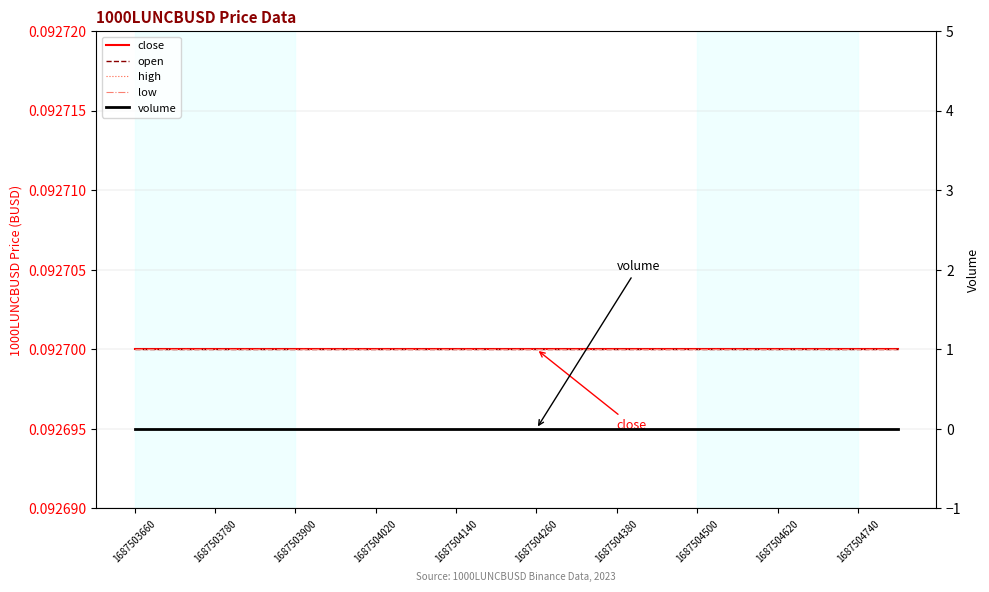

What is the total value across all series at 1687504740?

0.4